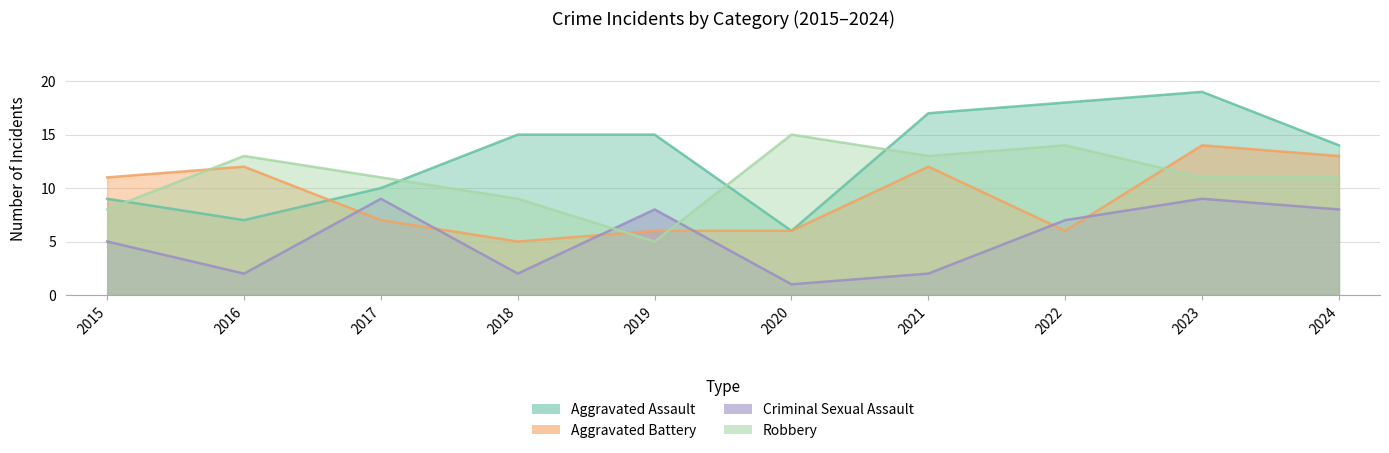

Does the chart display data point markers on the line(s)?

No